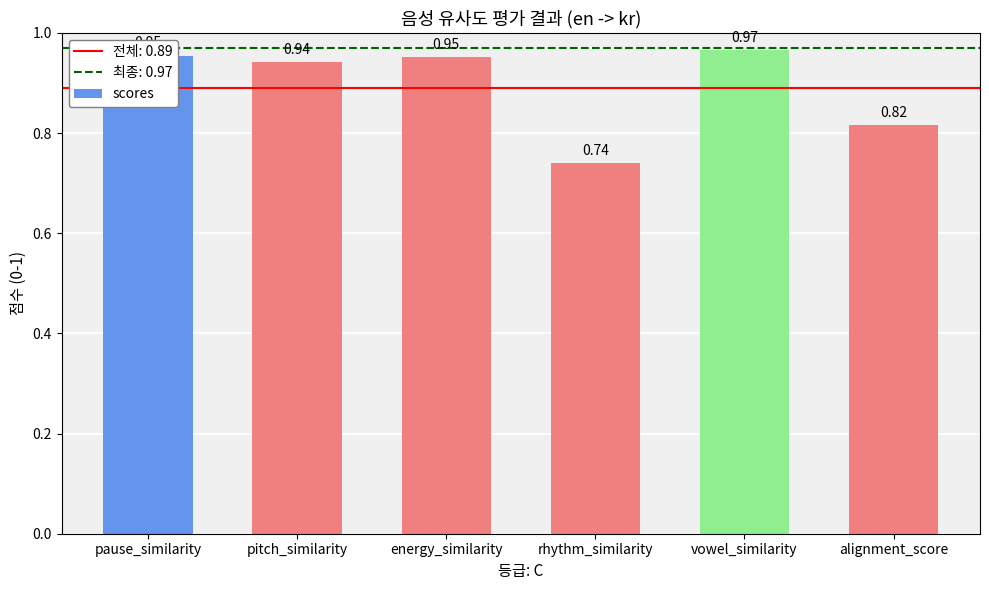

Between energy_similarity and alignment_score, which is larger?

energy_similarity